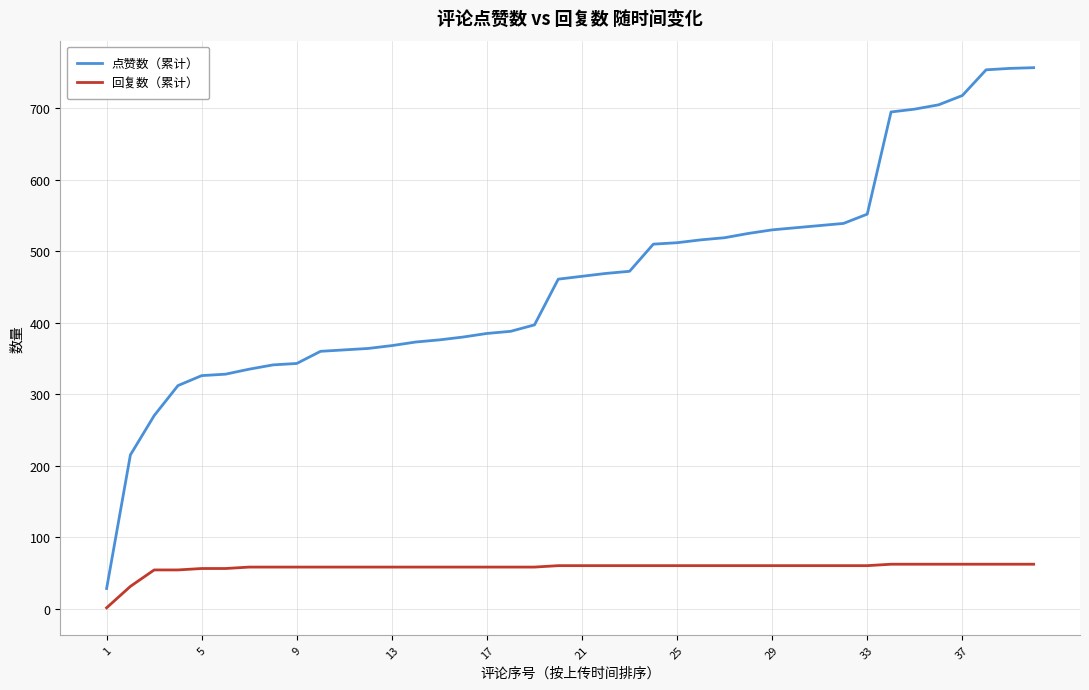

Which series has the widest spread of values?

点赞数（累计）